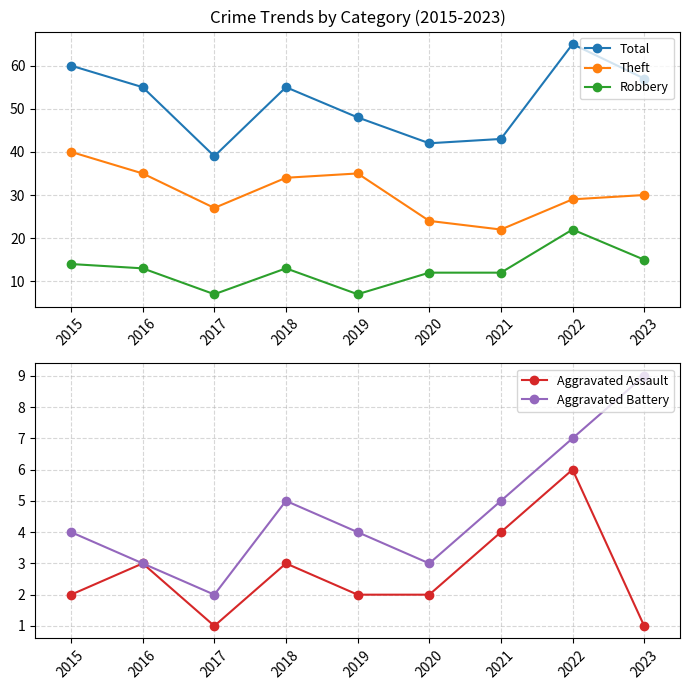

The Total series shows 36 at 2023. True or false?

False